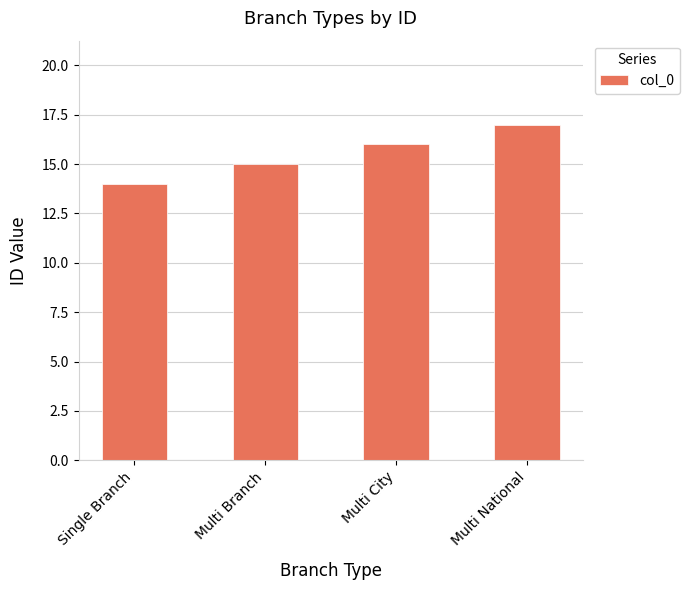

What is the change in value from Multi Branch to Multi National?

+2